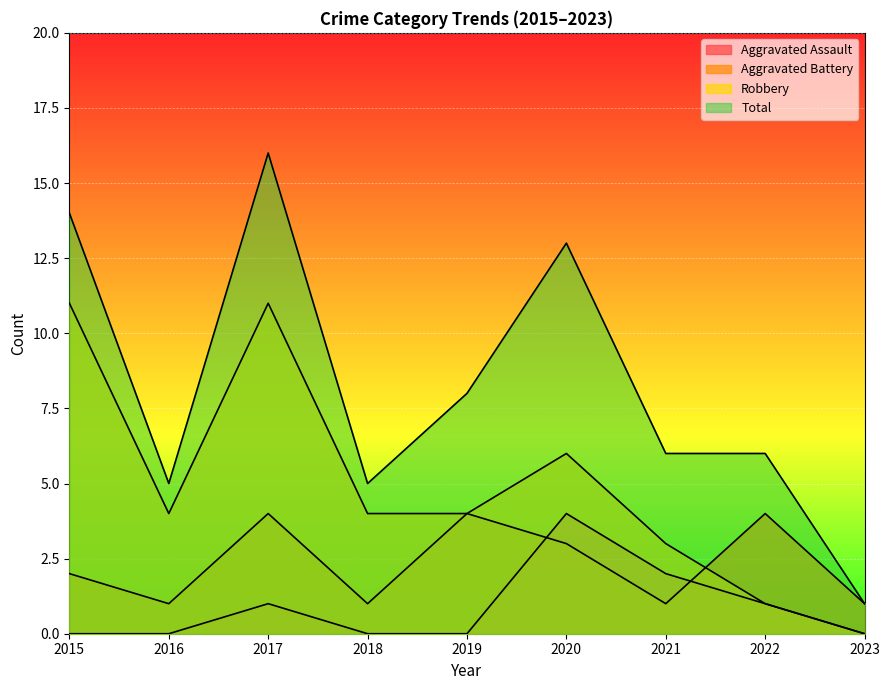

True or false: Robbery and Total intersect in this chart.

False